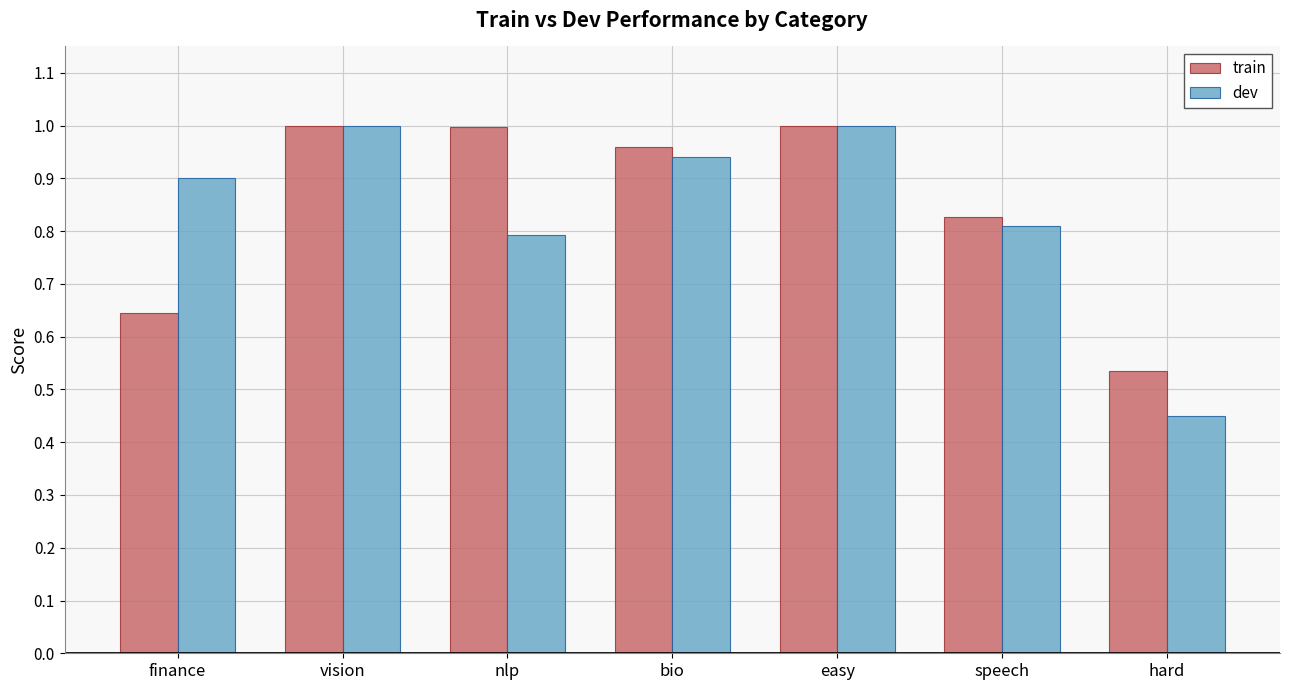

What is the total value across all series at vision?

2.0